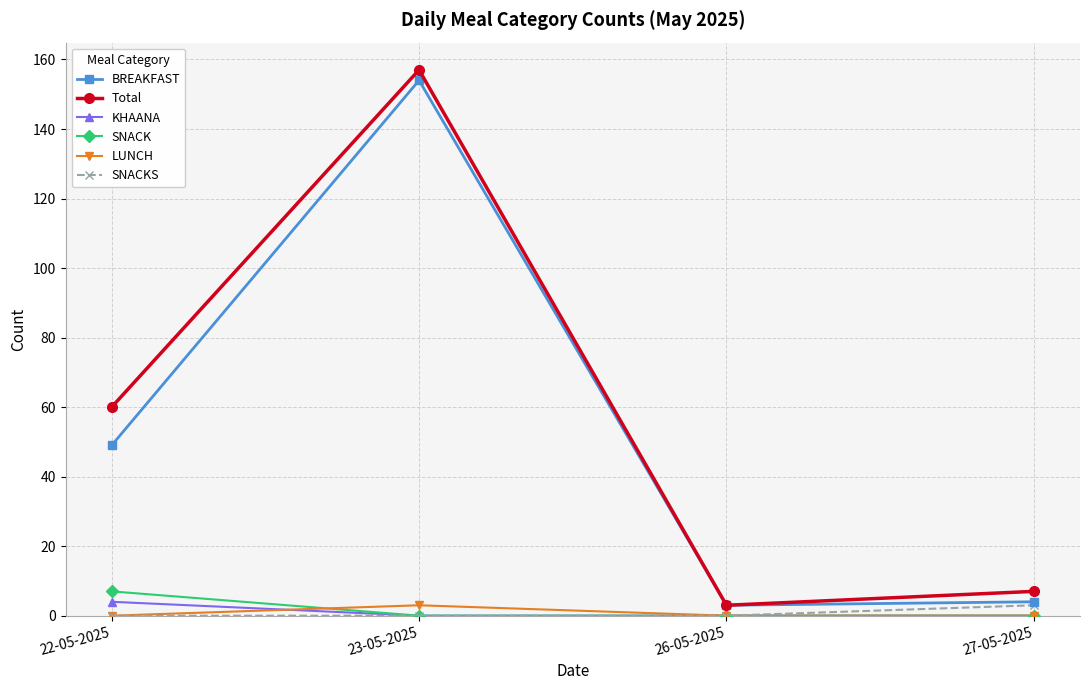

What is the minimum value for Total?

3